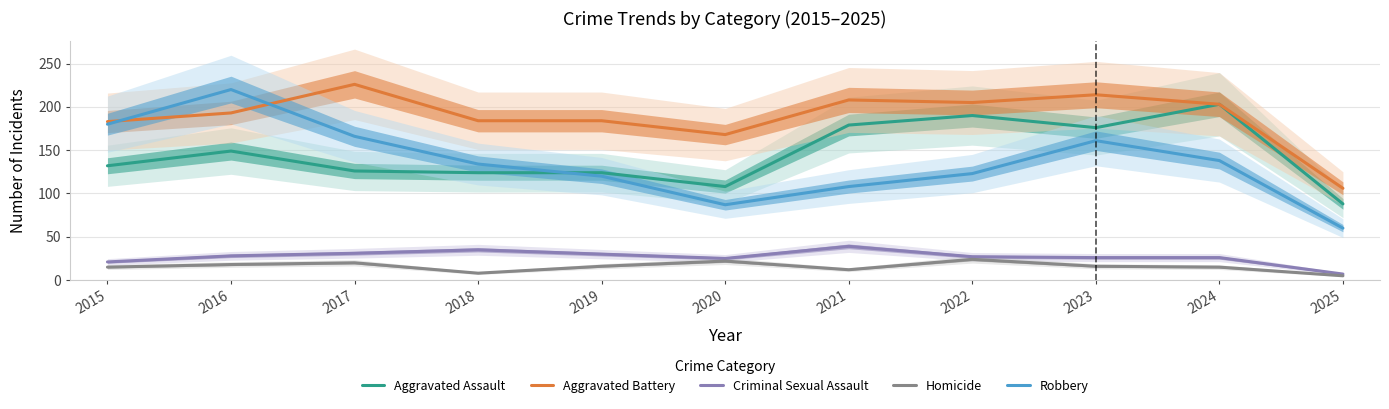

How many data points does each series have?

11